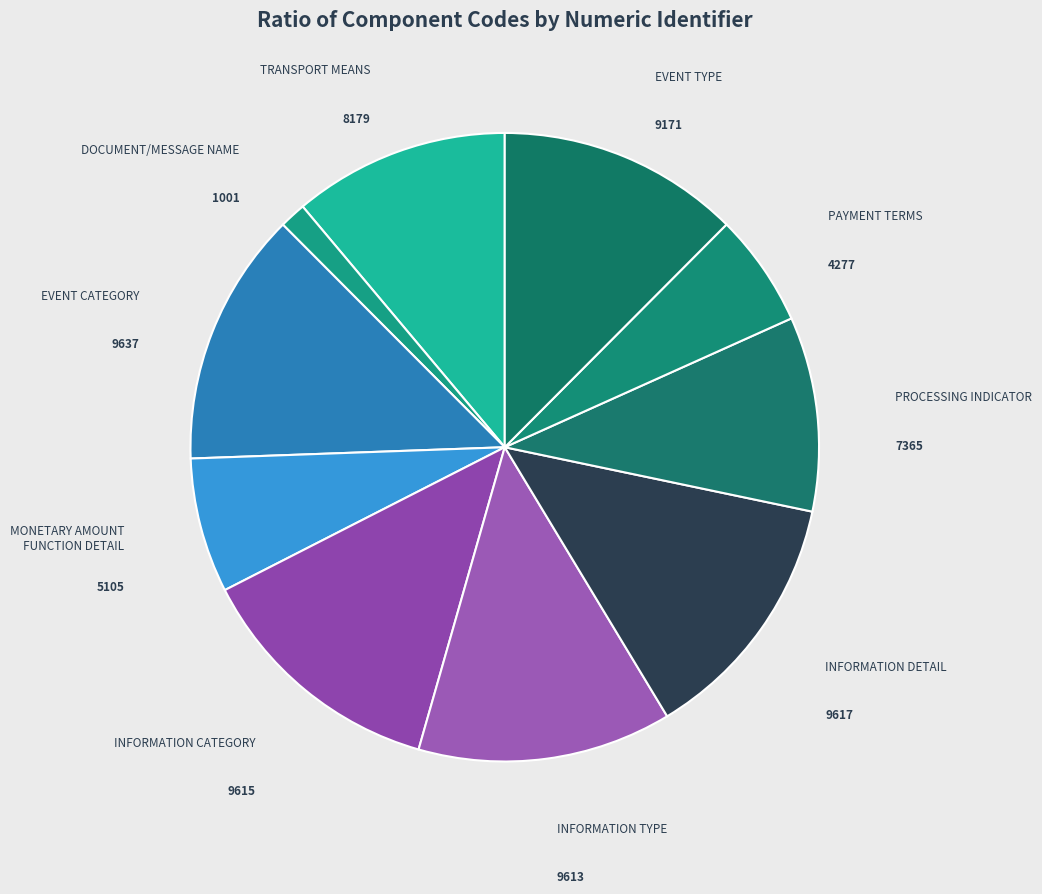

How many slices are in this pie chart?

10